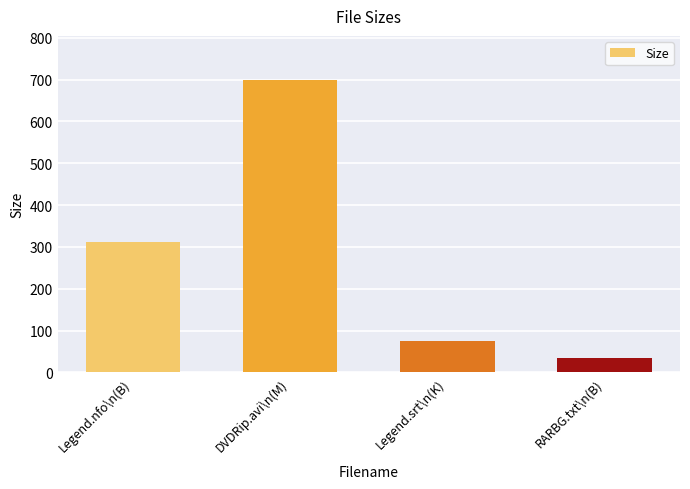

Reading left to right, list all the values displayed in this chart.

311.0	699.5	76.0	34.0